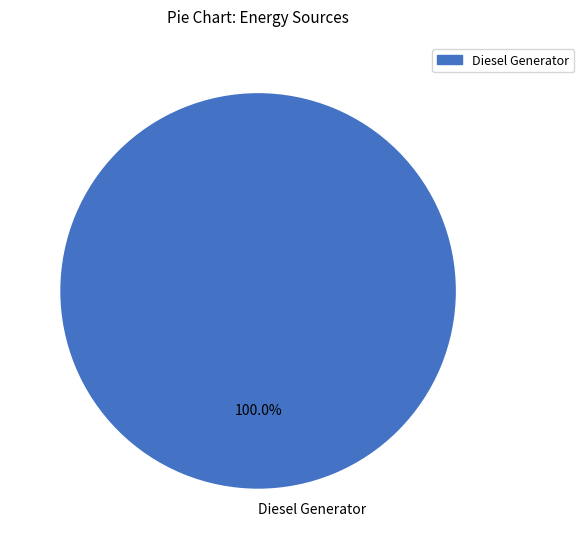

Is there any slice that represents more than half of the pie?

Yes